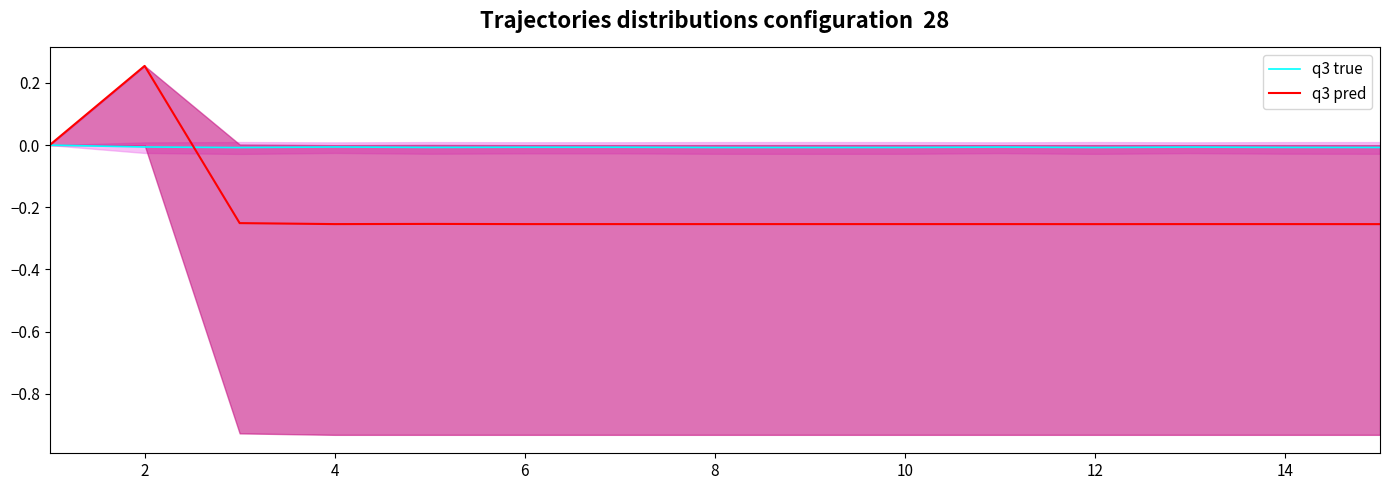

How many lines are shown in the chart?

2